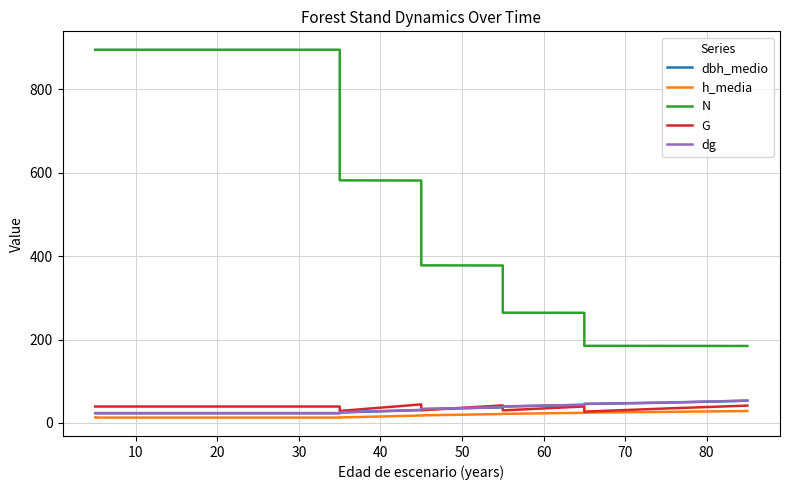

What is the label of the 11th point from the right?

30